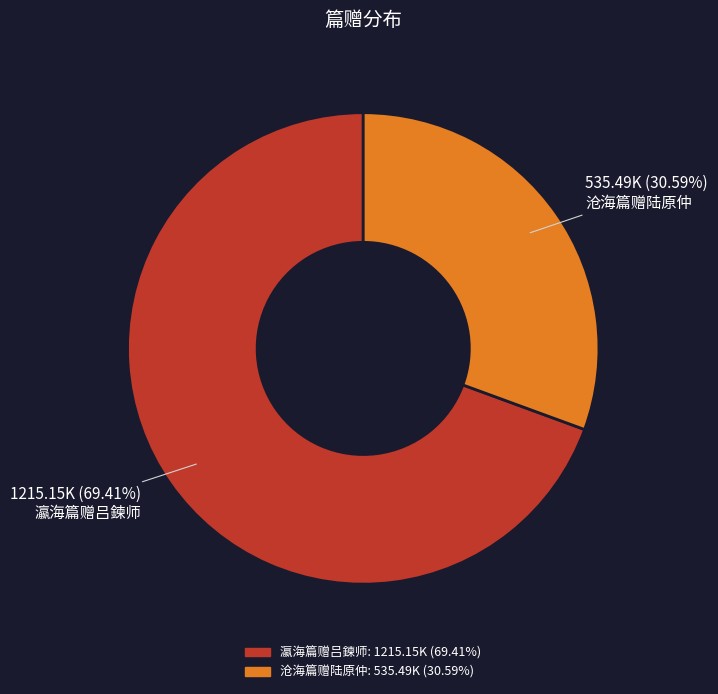

What percentage is the 沧海篇赠陆原仲 slice, to the nearest percent?

31%